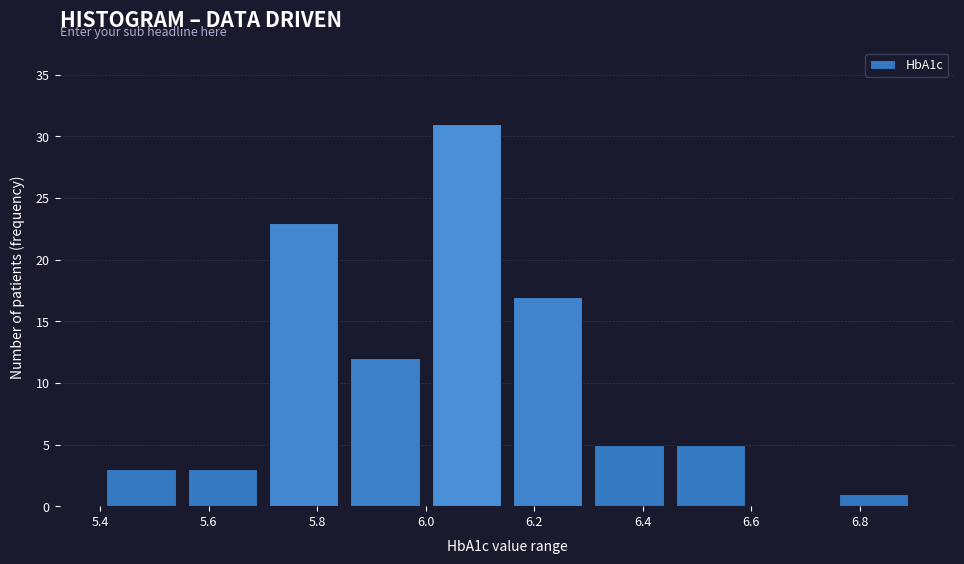

Reading left to right, list every bar in this chart as the range it spans on the x-axis followed by its height. Neither the bar edges nor the heights are printed on the chart, so give them approximately, as read against the axes.

5.40 to 5.55: 3
5.55 to 5.70: 3
5.70 to 5.85: 23
5.85 to 6.00: 12
6.00 to 6.15: 31
6.15 to 6.30: 17
6.30 to 6.45: 5
6.45 to 6.60: 5
6.60 to 6.75: 0
6.75 to 6.90: 1